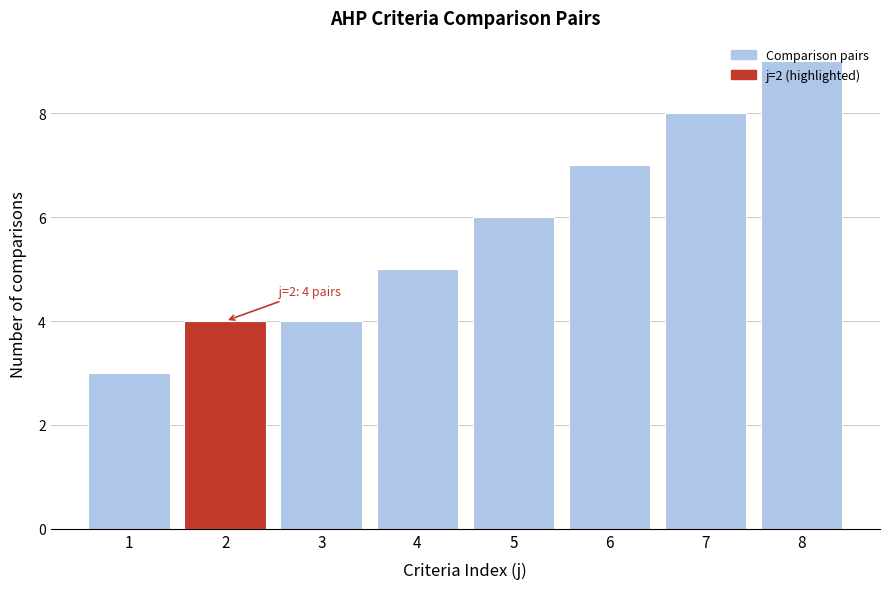

The chart shows a value of 9 at 5. True or false?

False